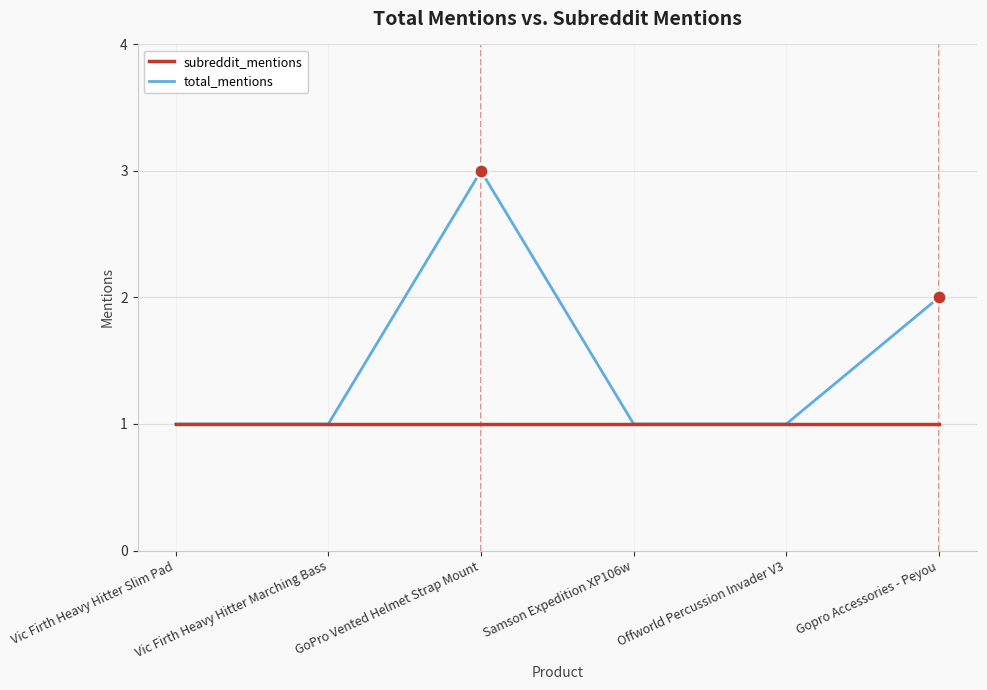

What position from the left is Gopro Accessories - Peyou?

6